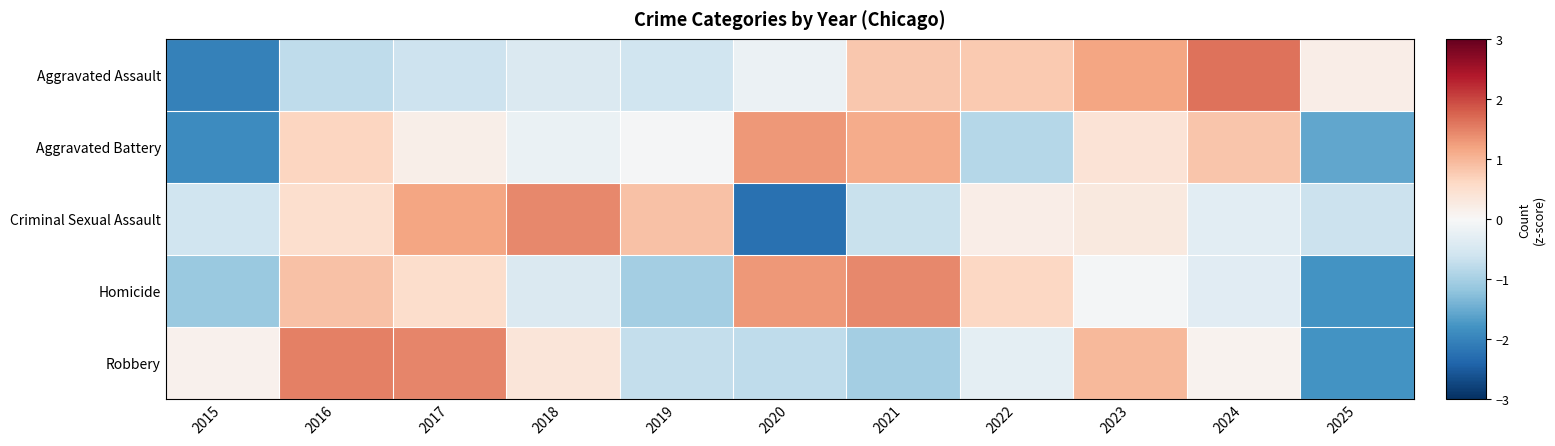

What is the spread (max minus min) of values at 2016?

2.3